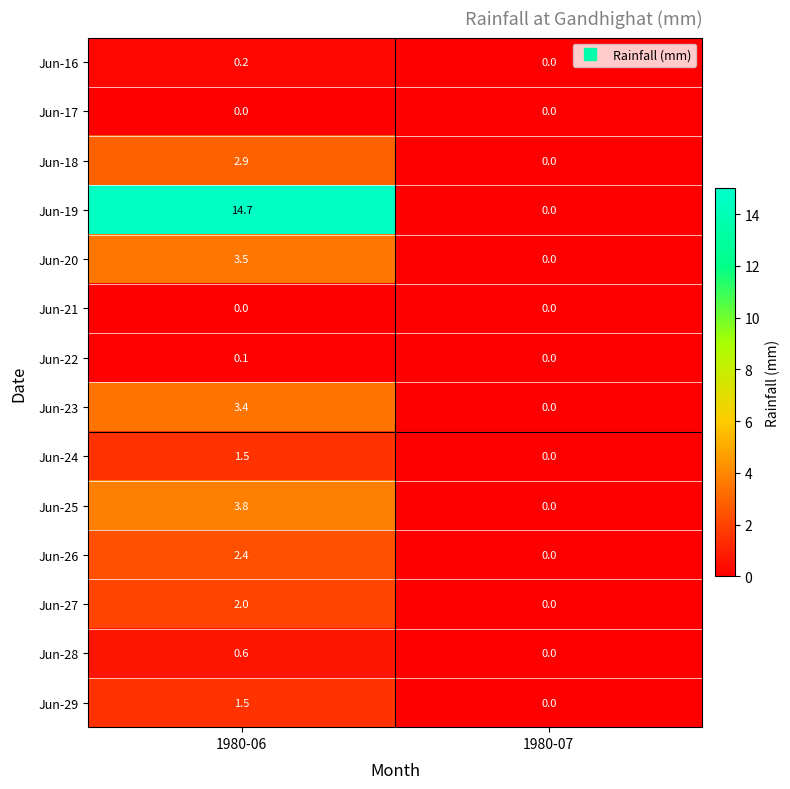

True or false: Jun-18 has a value of 2.9 at 1980-06.

True